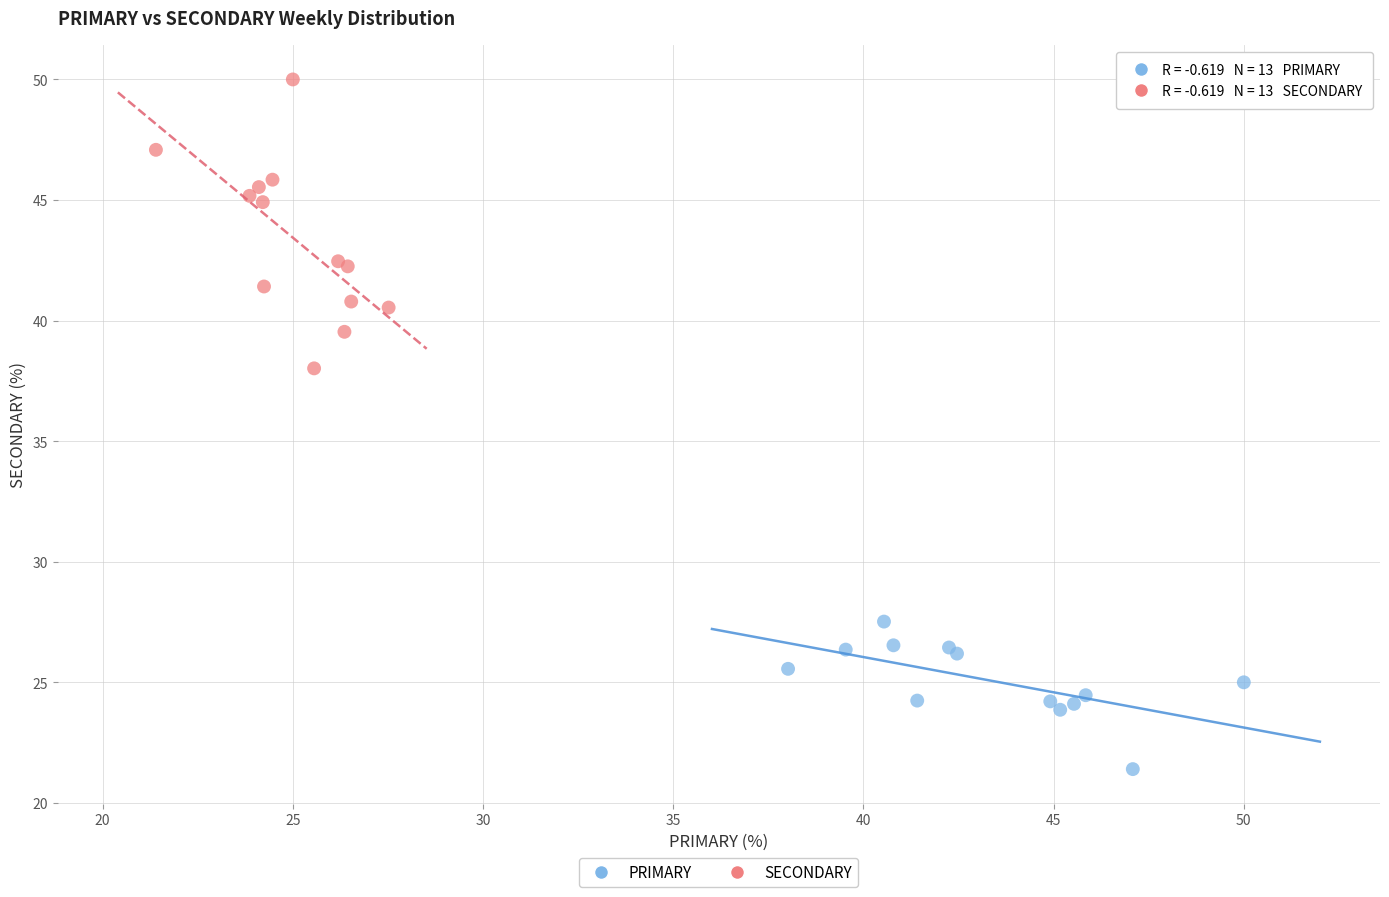

Which series has the widest spread of Y values?

SECONDARY